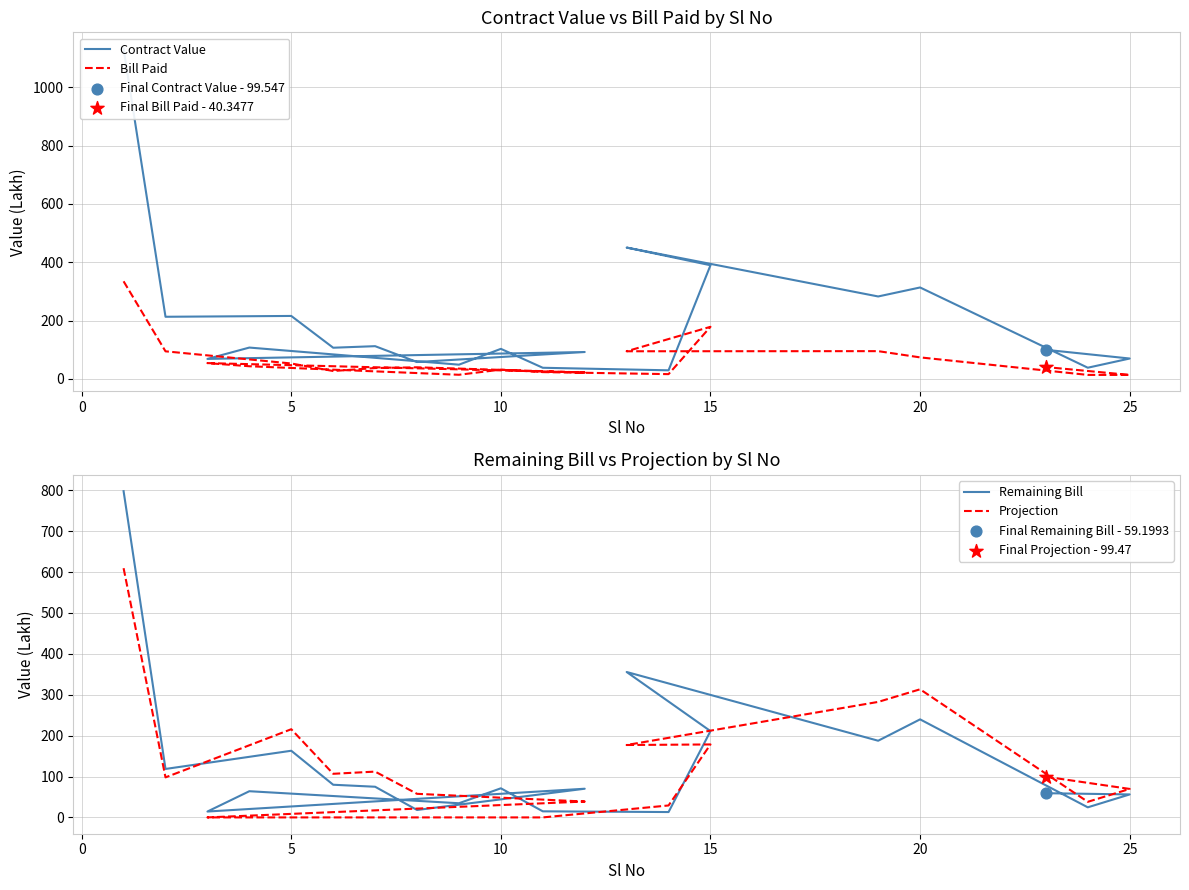

Which series contains the highest Y value?

Contract Value